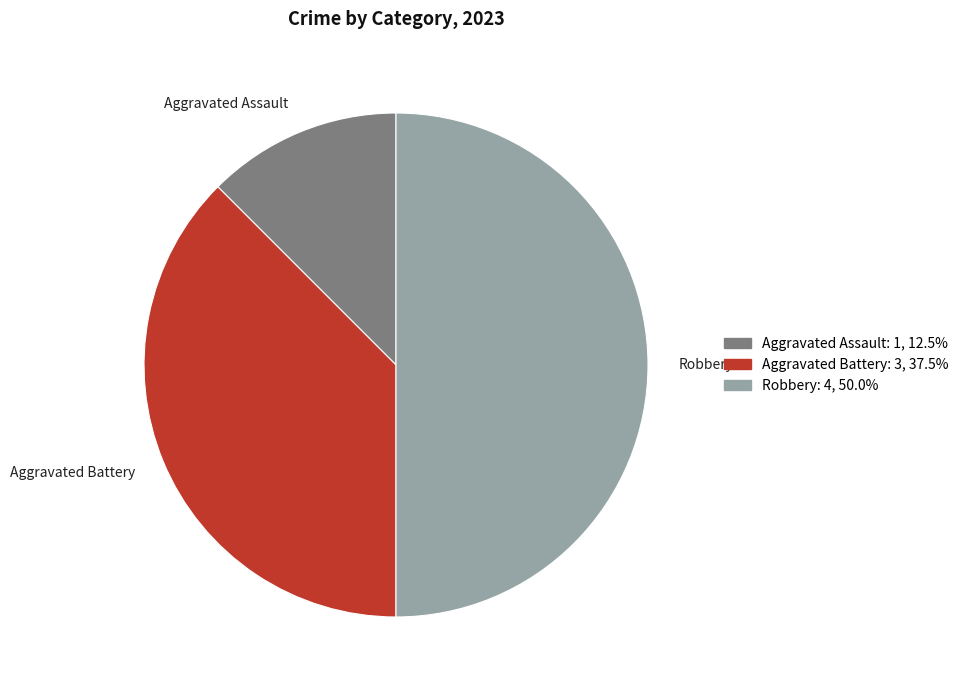

Approximately how many times larger is the value at Robbery compared to Aggravated Assault?

4.0